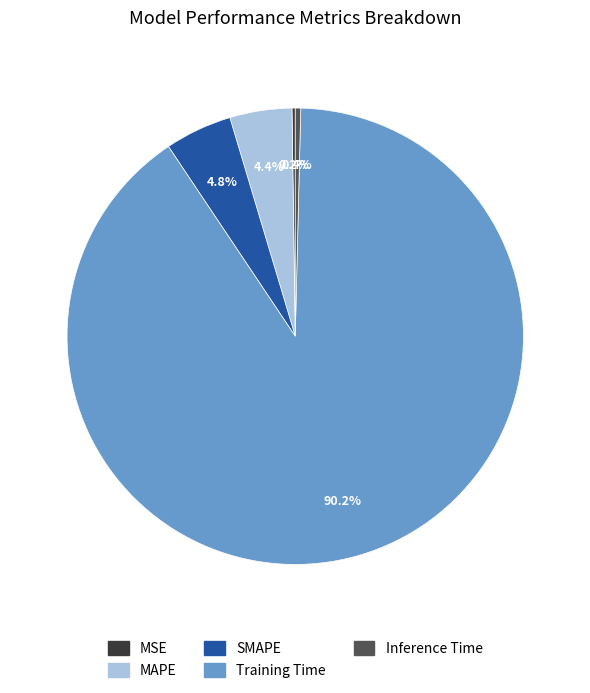

Between MAPE and Inference Time, which is larger?

MAPE